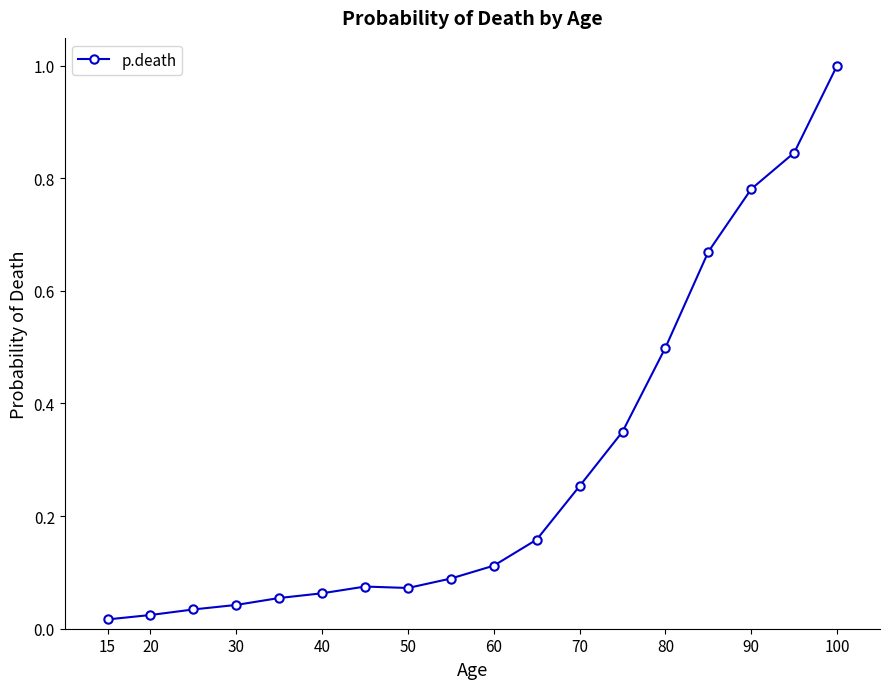

What is the maximum value shown in the chart?

1.0